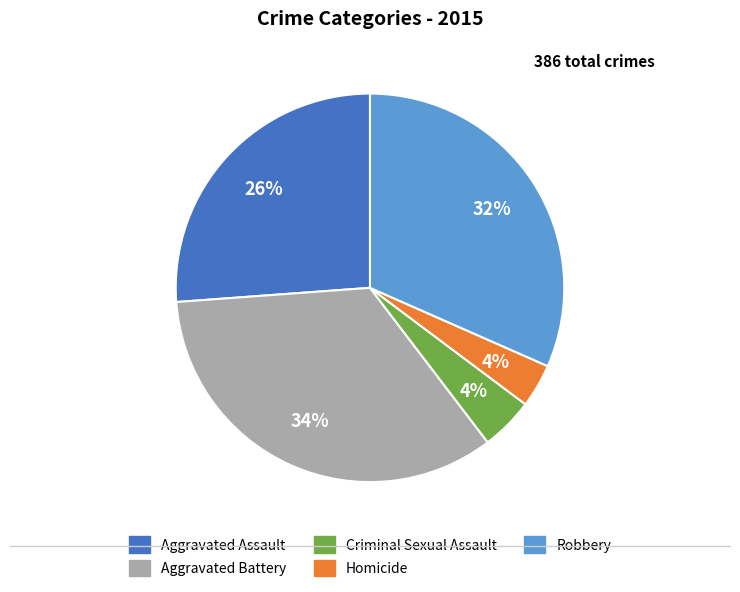

Between Aggravated Battery and Aggravated Assault, which is larger?

Aggravated Battery